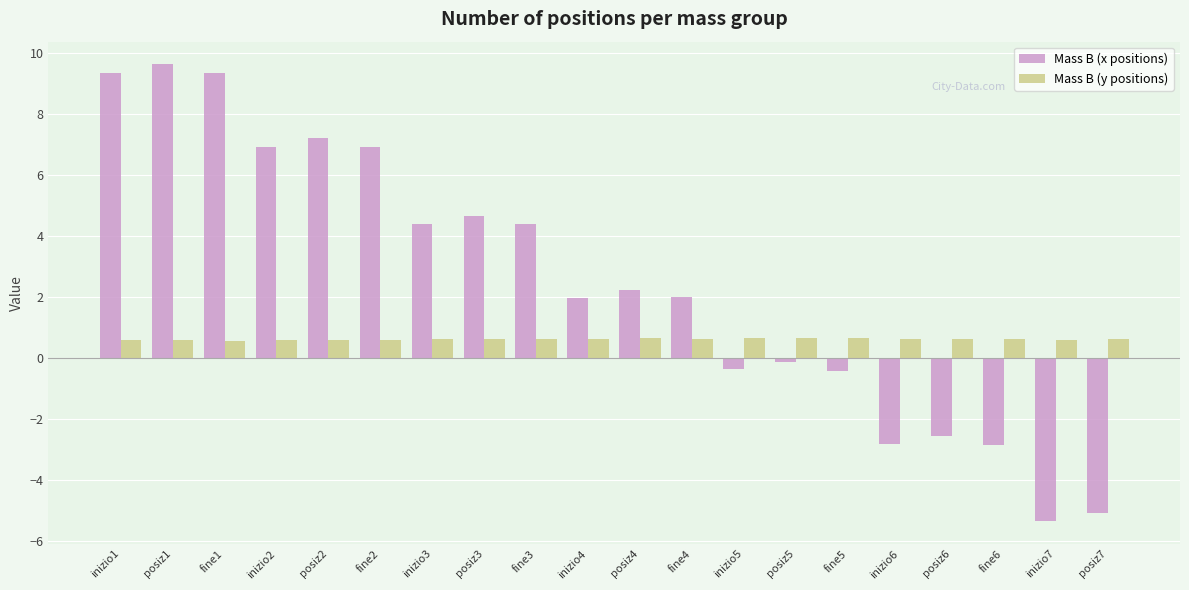

How many bars are there in total?

40